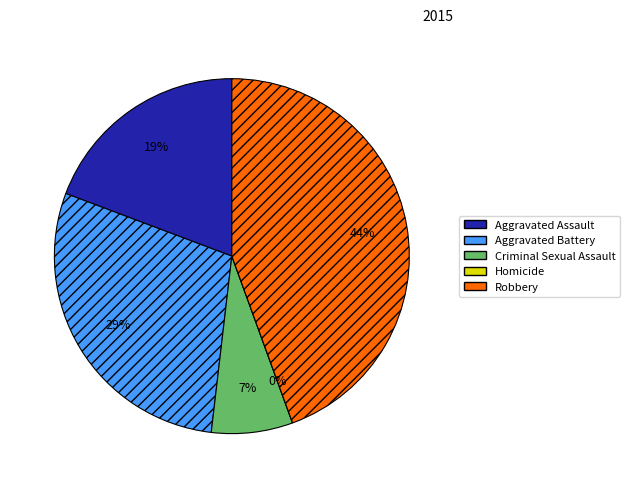

How many segments does this pie chart have?

5